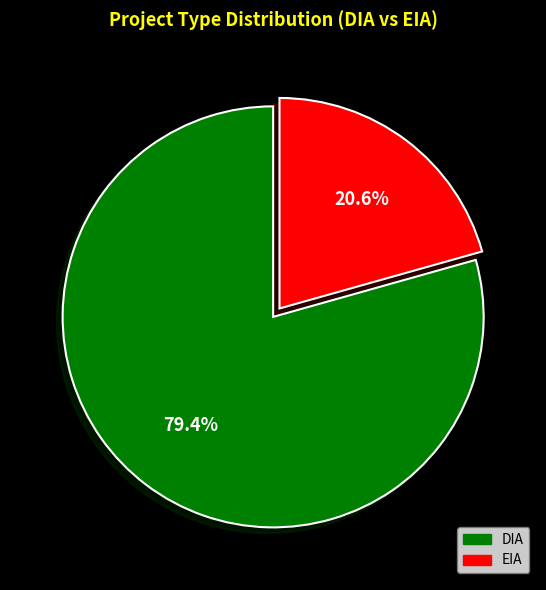

To the nearest percent, what percentage of the pie is DIA?

79%